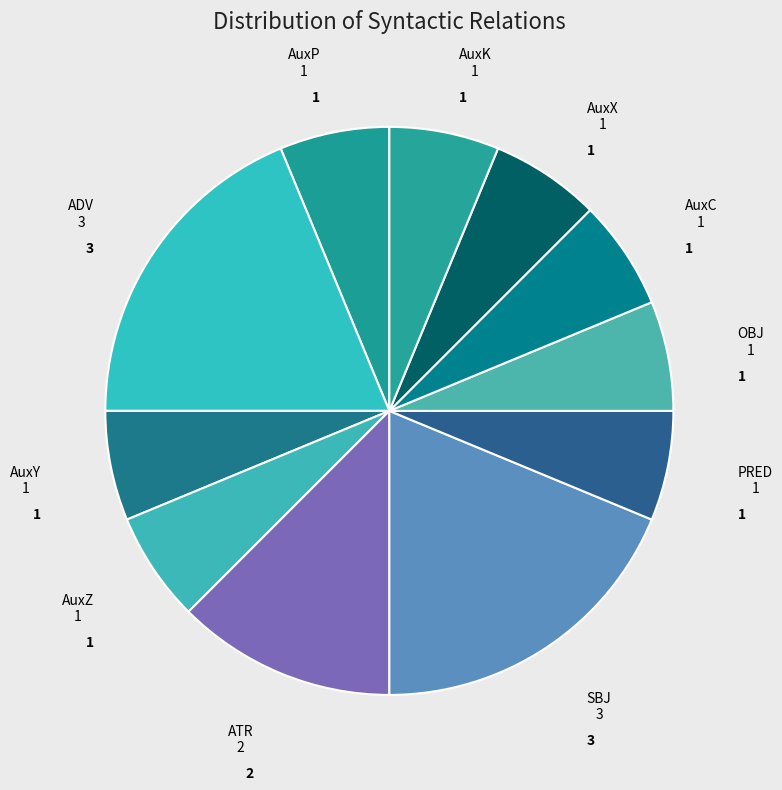

Approximately how many times larger is the value at OBJ compared to SBJ?

0.3